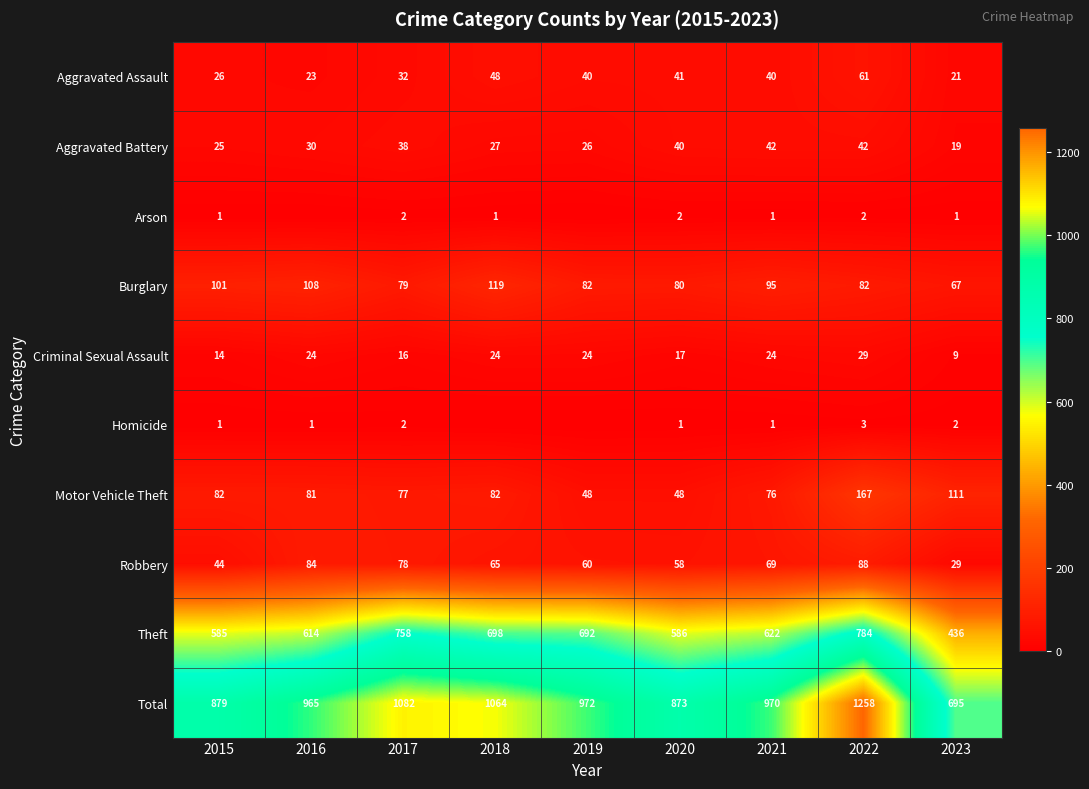

Is the value of Criminal Sexual Assault at 2015 greater than the value of Aggravated Battery at 2016?

No